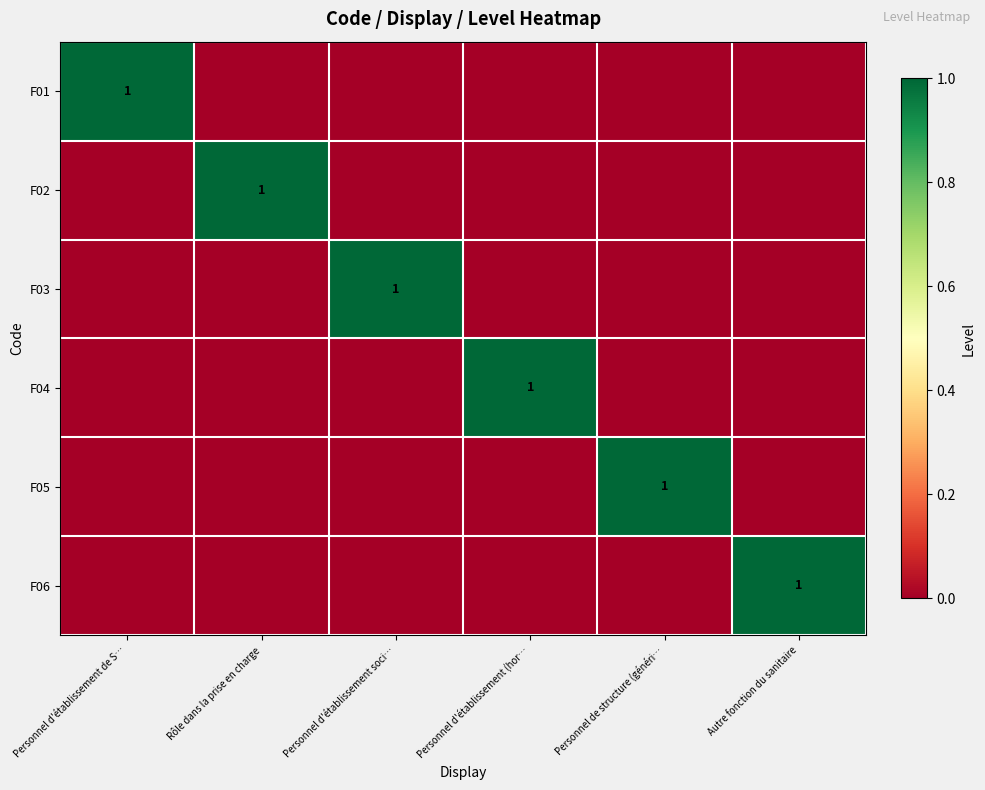

How many data points in F02 are above 0?

1